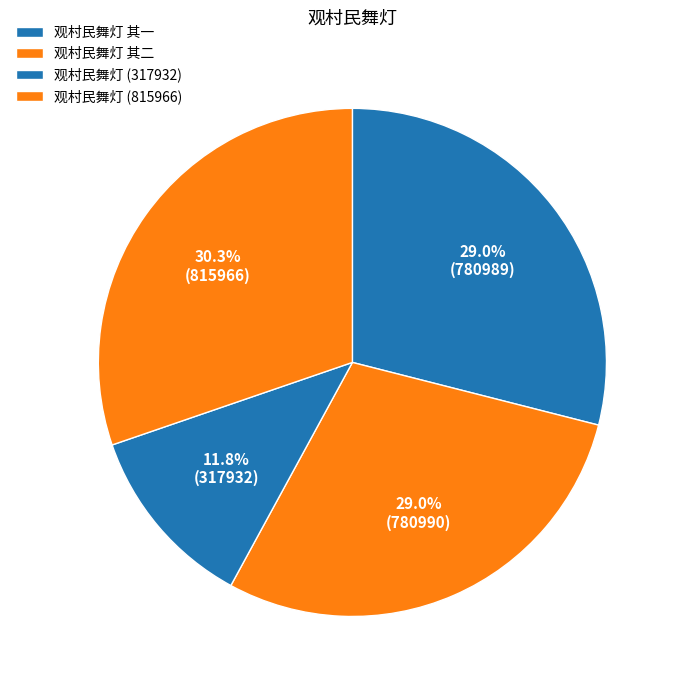

Is it true that 观村民舞灯 其一 is 38% of the pie?

False